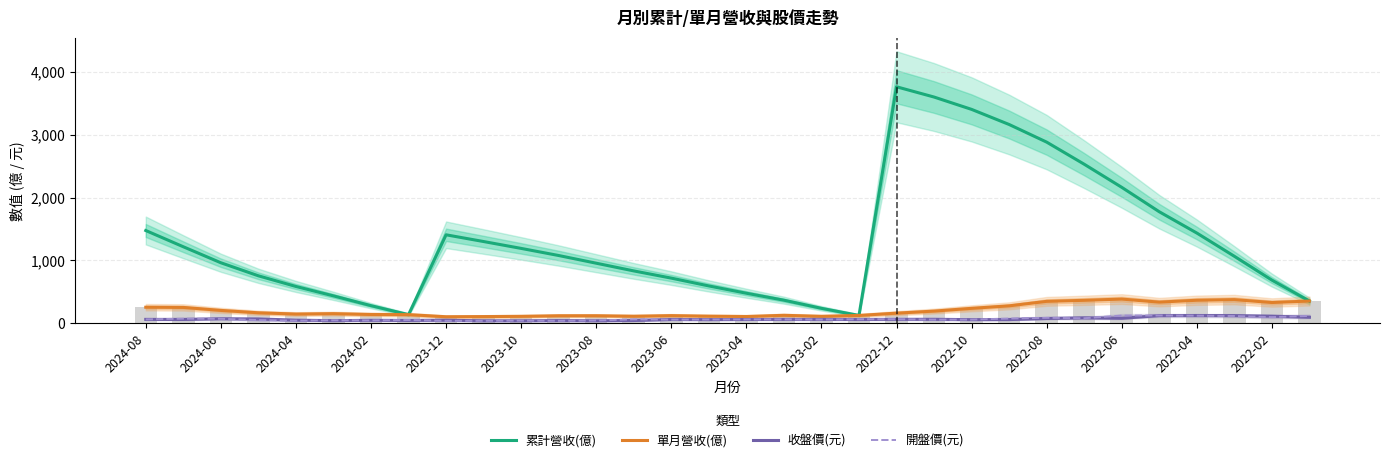

Rank the series at 2023-08 from lowest to highest value.

收盤價(元), 開盤價(元), 單月營收(億), 累計營收(億)